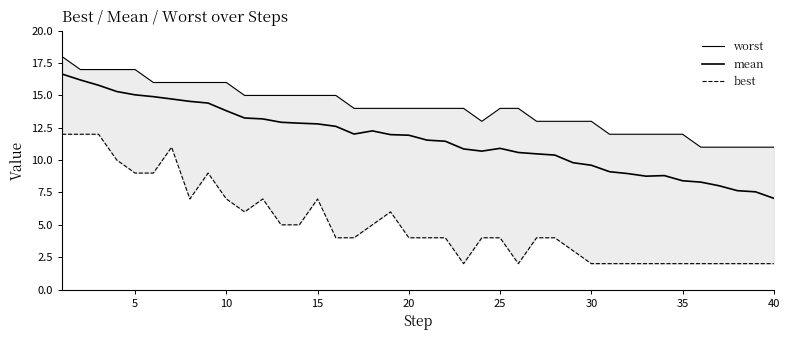

True or false: mean has more than 1 points higher than both neighbors.

True